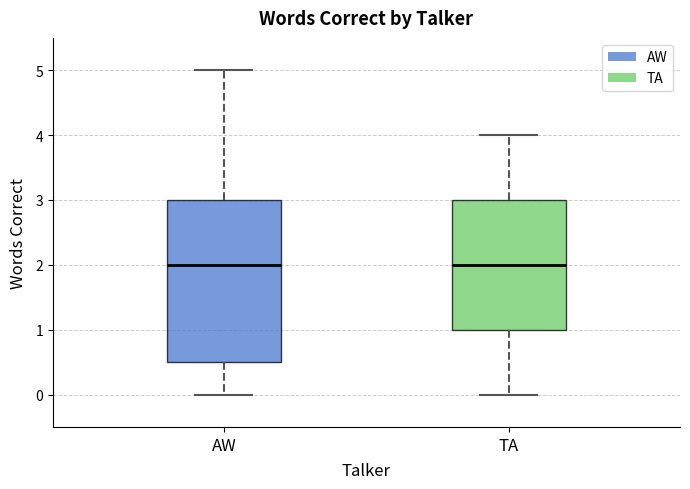

Where does the median line of the box for TA sit on the y-axis? The values are not printed on the chart, so give them approximately, as read against the axis.

2.0